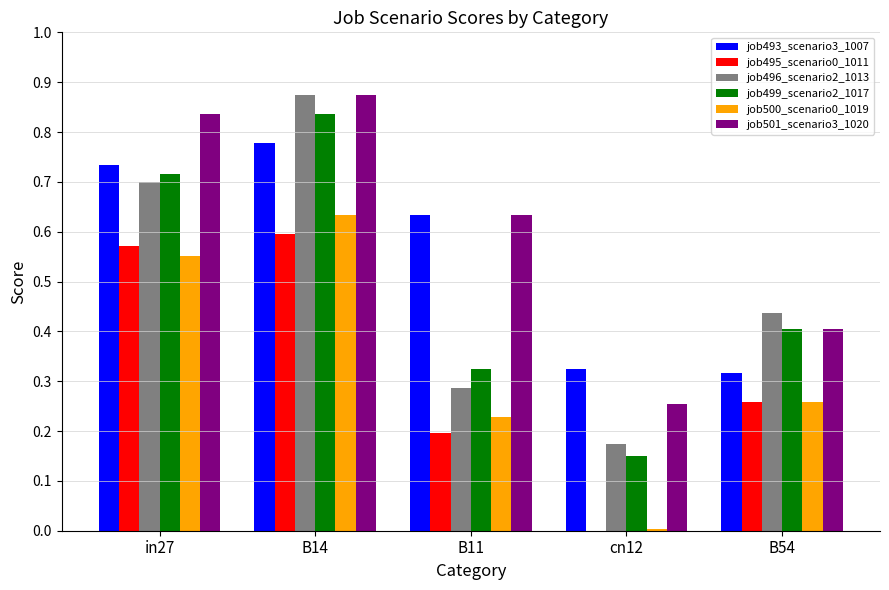

Is the value of job493_scenario3_1007 at B54 greater than the value of job500_scenario0_1019 at B54?

Yes